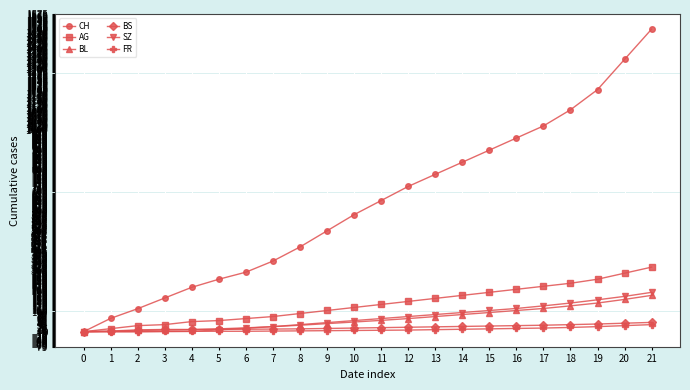

What is the maximum value shown in the chart?

1500